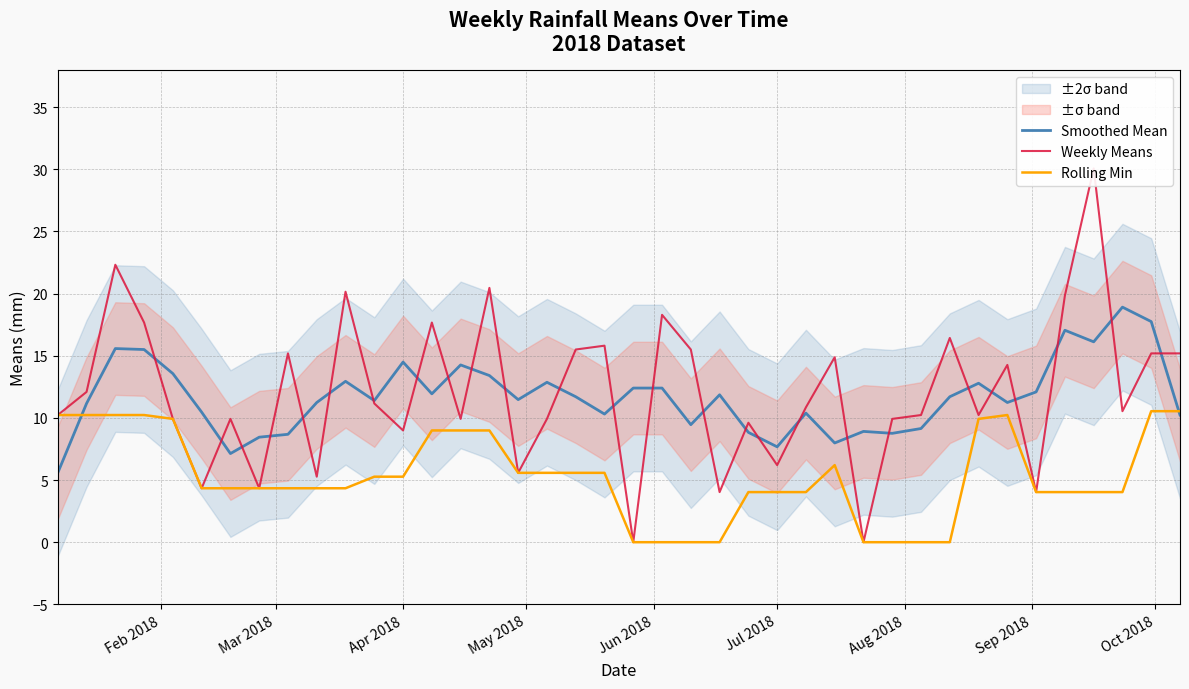

Does the chart have visible grid lines?

Yes